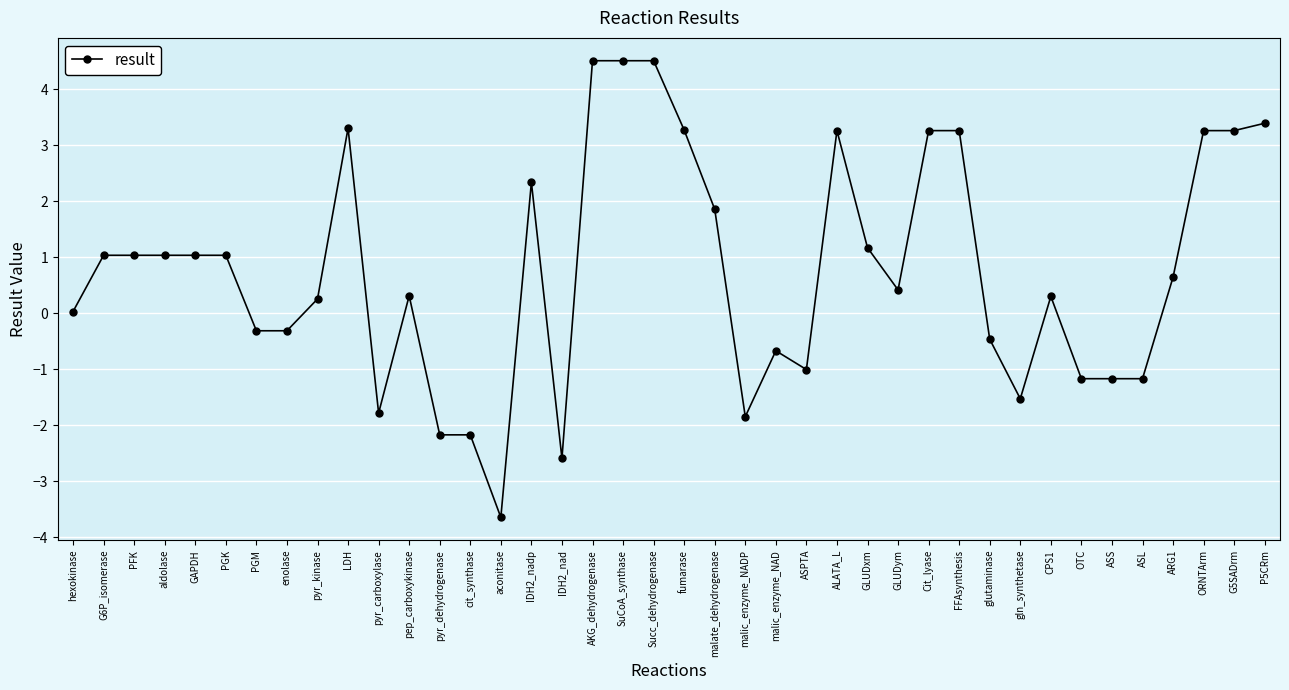

True or false: the data has more than 0 interior local peaks.

True